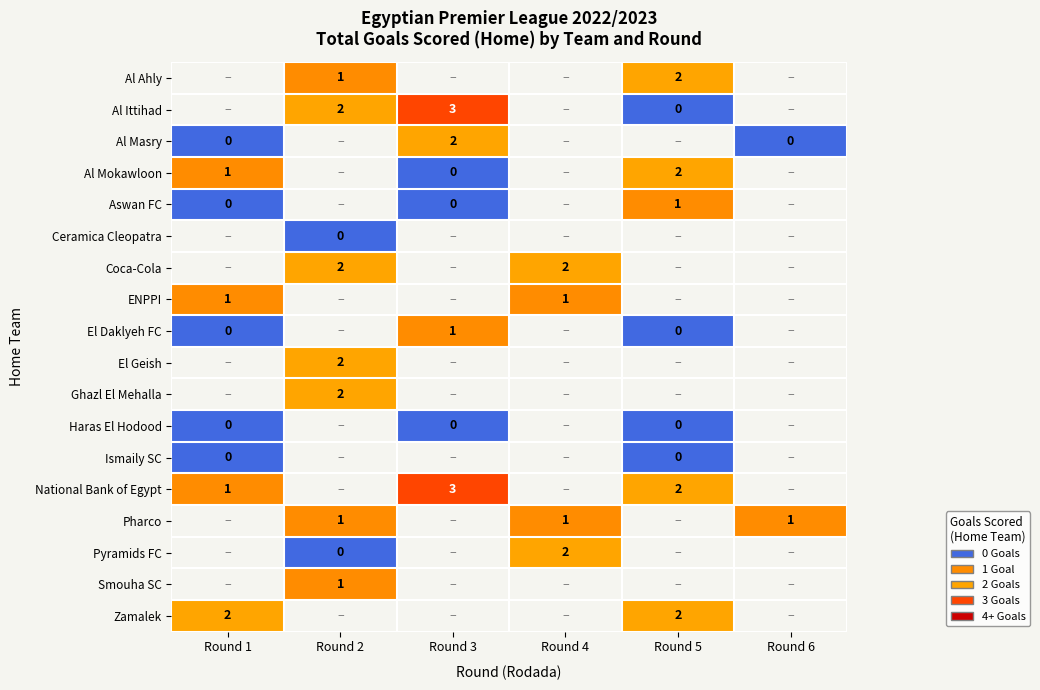

Rank the categories by El Daklyeh FC value from lowest to highest.

Round 1, Round 2, Round 3, Round 4, Round 5, Round 6